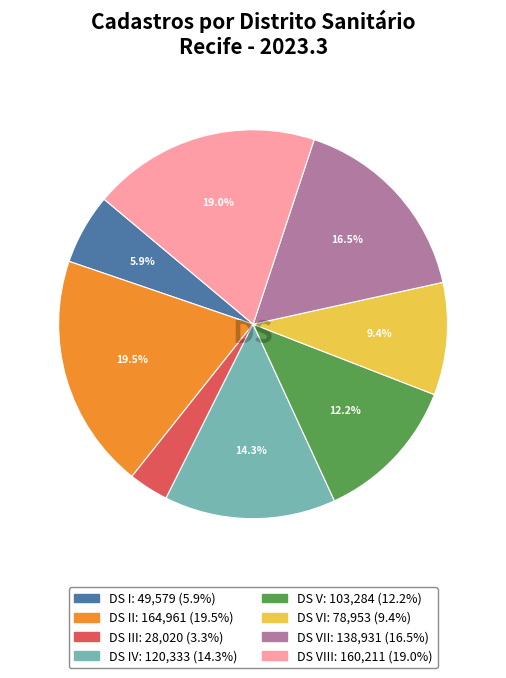

Is there any slice that represents more than half of the pie?

No